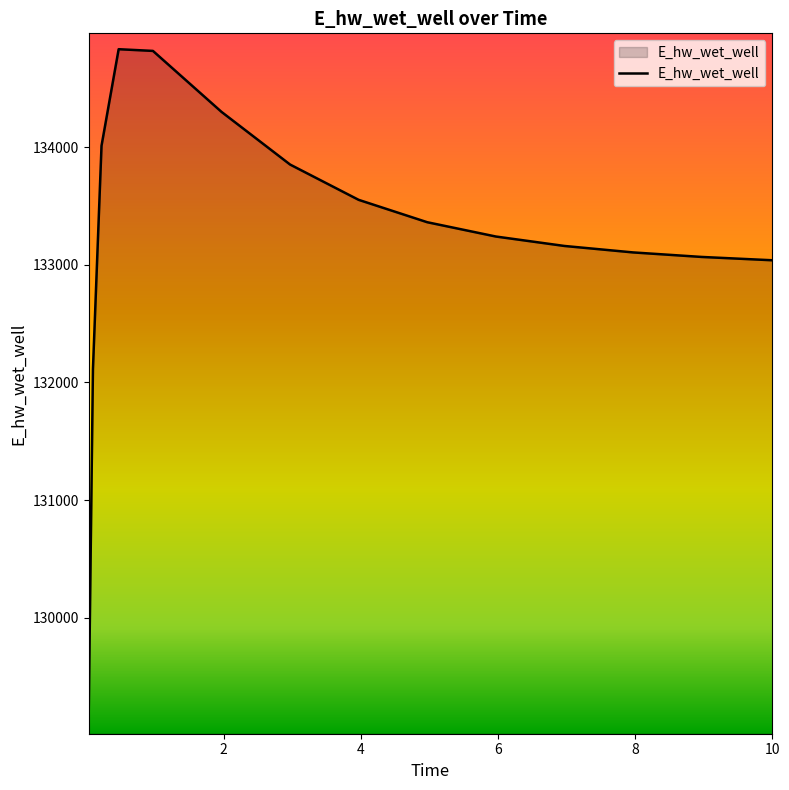

What is the difference between the maximum and minimum values?

5685.1